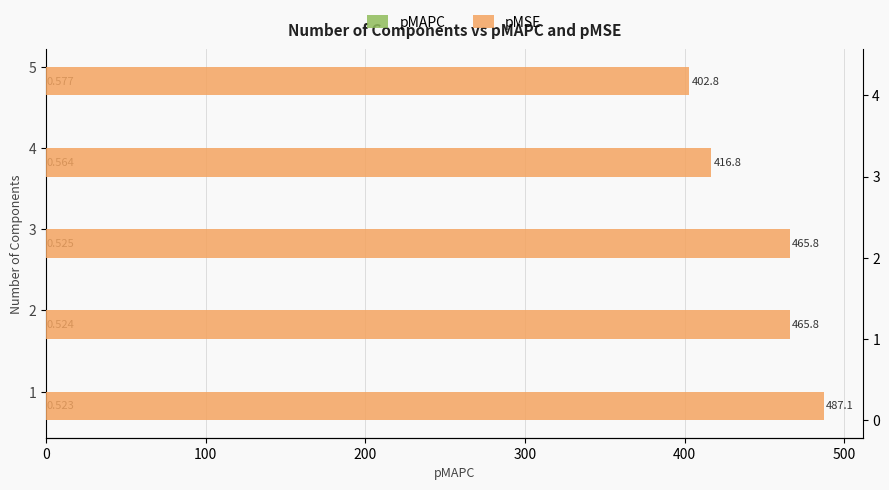

What is the difference between the maximum and minimum values in the pMAPC series?

0.1